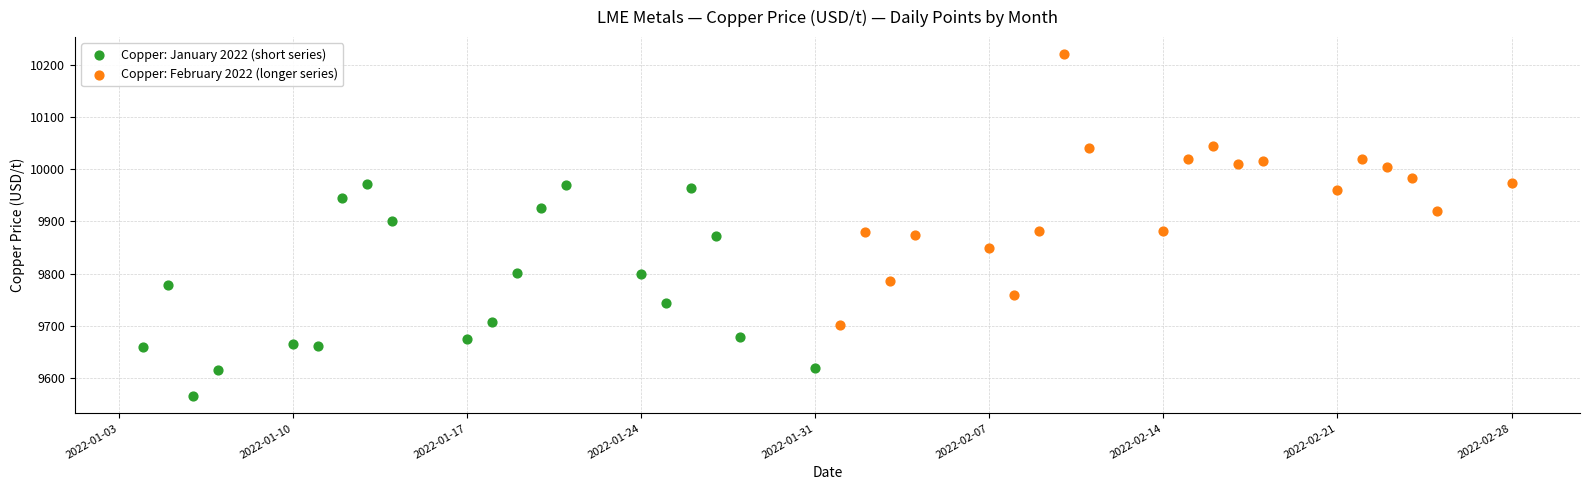

What are all the series names shown in the legend?

Copper: January 2022 (short series), Copper: February 2022 (longer series)